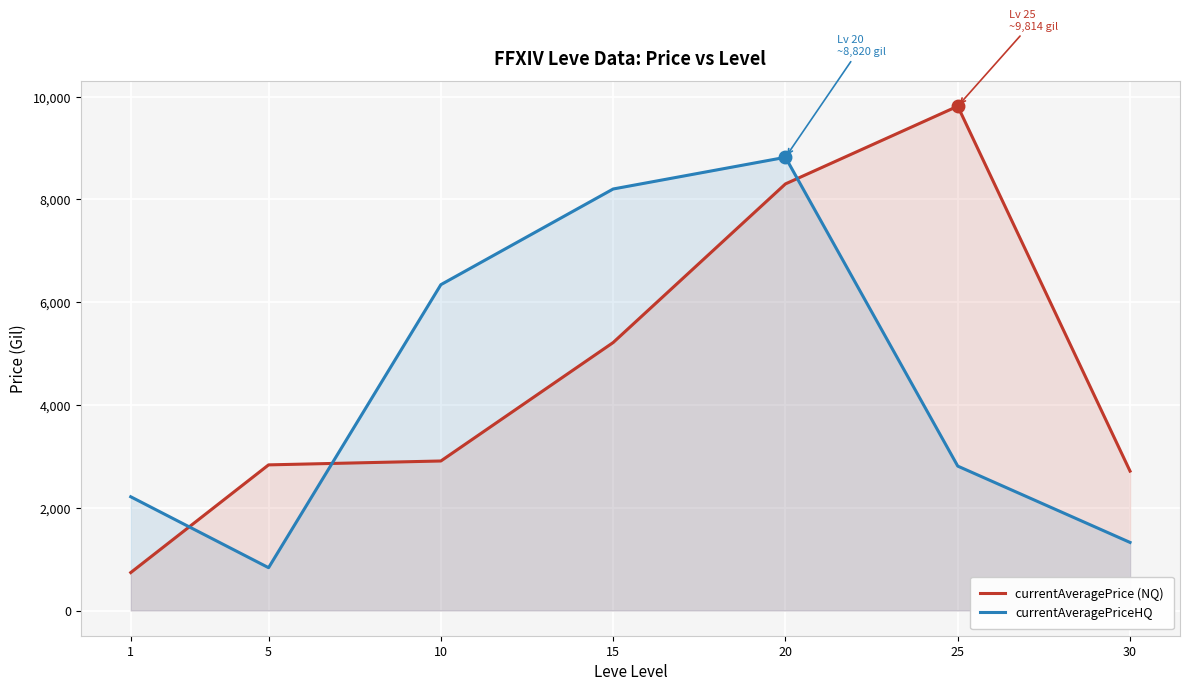

How many lines are shown in the chart?

2